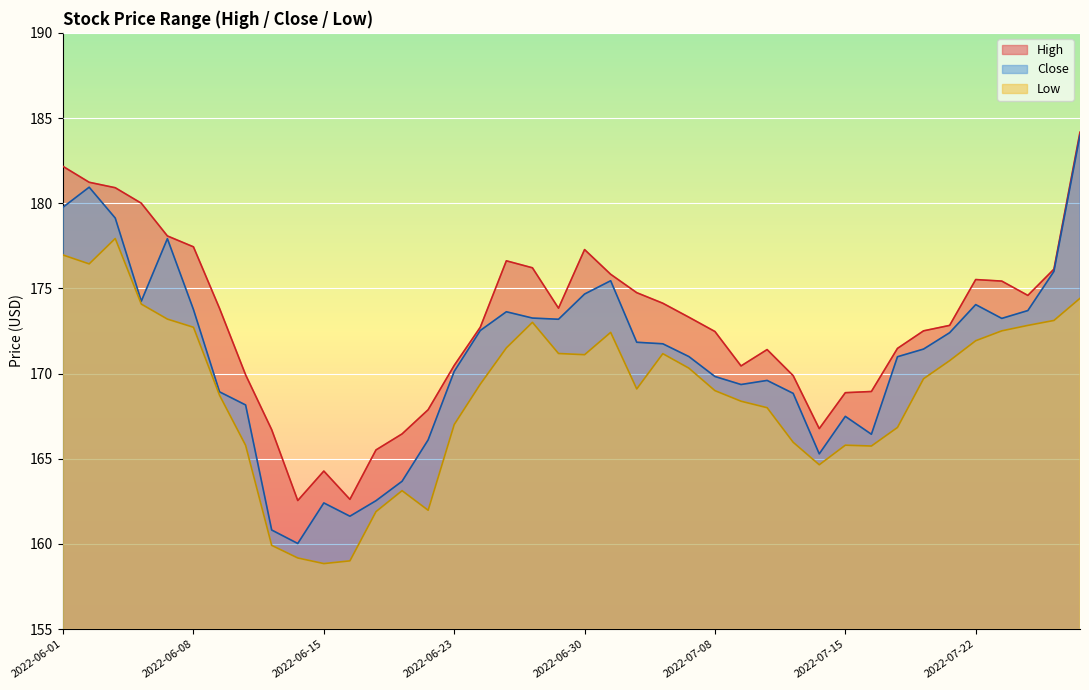

Read the High value at 2022-07-27.

176.1